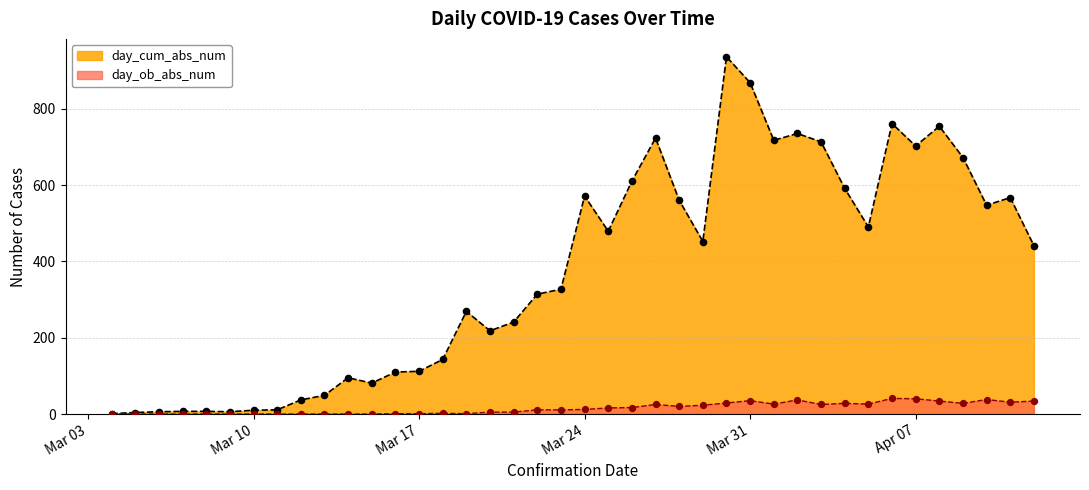

What are all the series names shown in the legend?

day_cum_abs_num, day_ob_abs_num